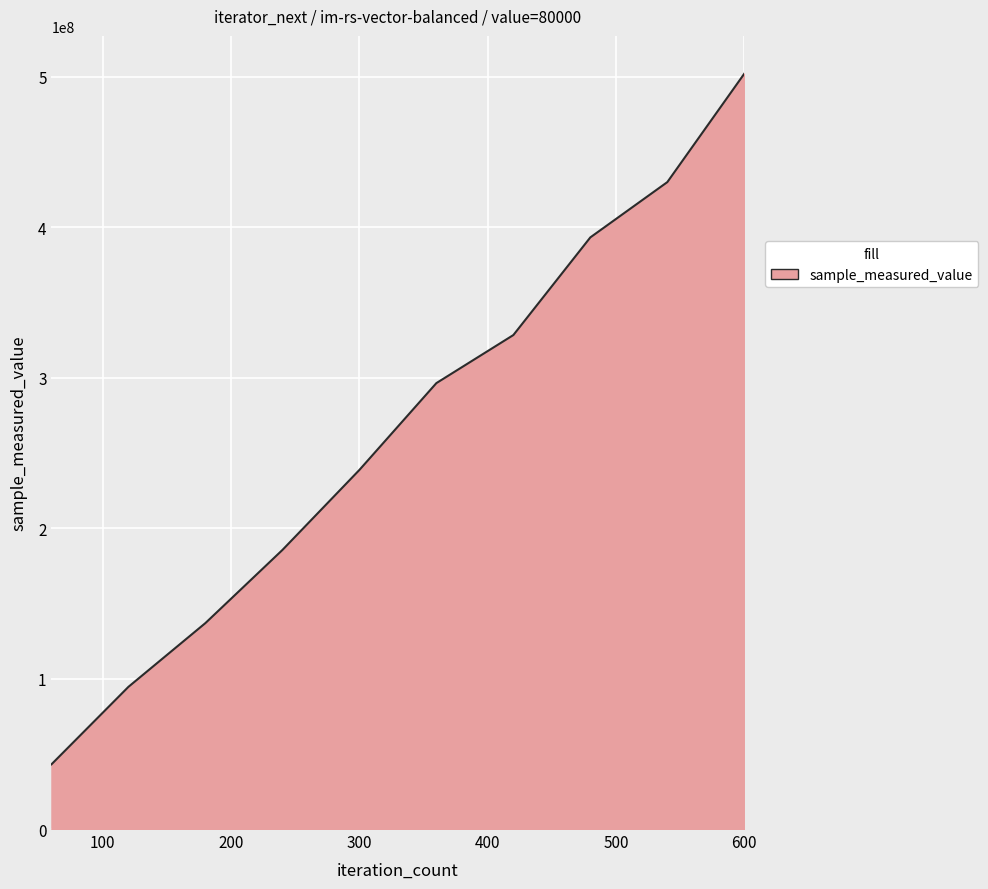

Reading right to left, what are all the values shown in this chart?

501983445	429911172	393177573	328271398	296334288	238636026	185446736	136877265	94497340	42999130